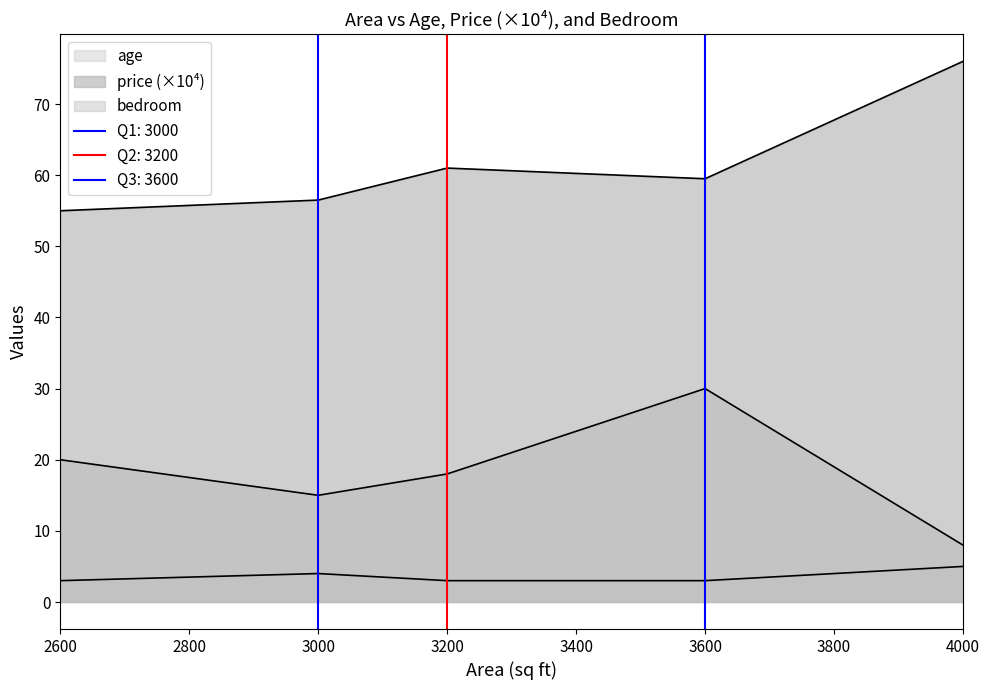

How many bedroom values are between 3 and 4?

4